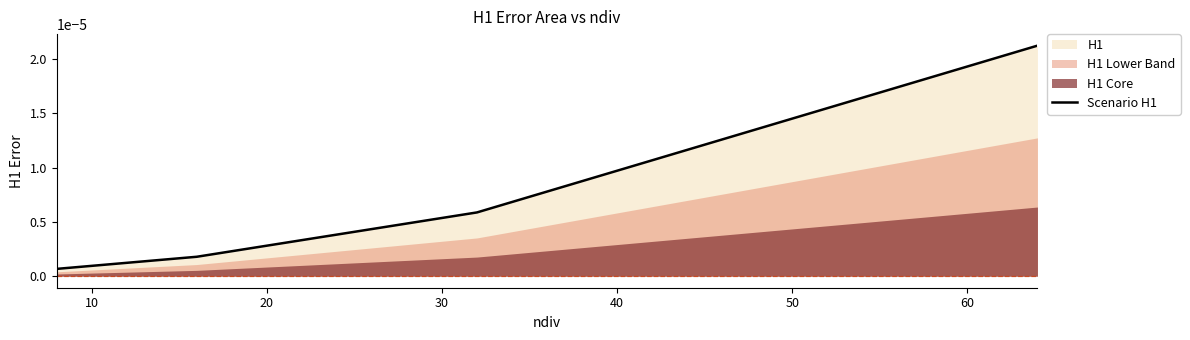

True or false: Scenario H1 has more than 1 interior local peaks.

False